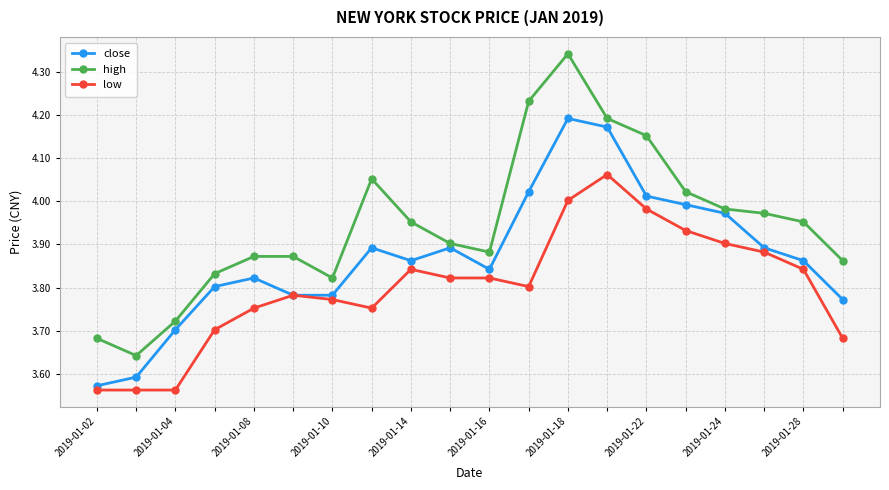

True or false: low and high intersect in this chart.

False